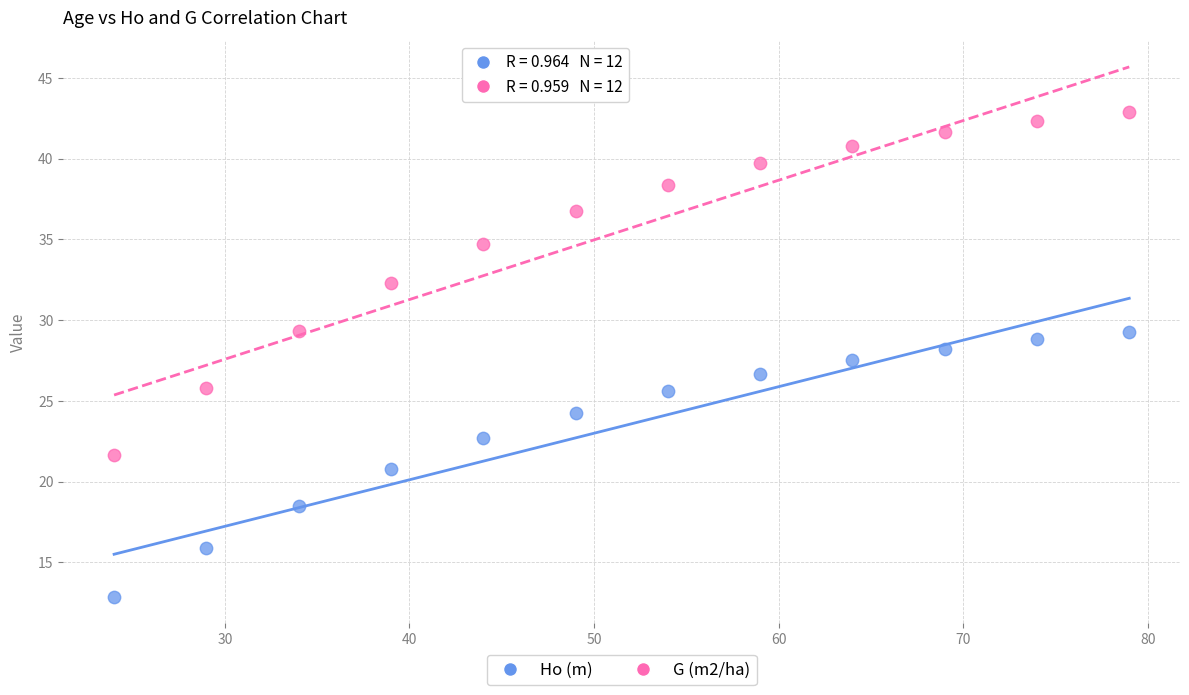

Across all data points, what is the range of X values (max minus min)?

55.0